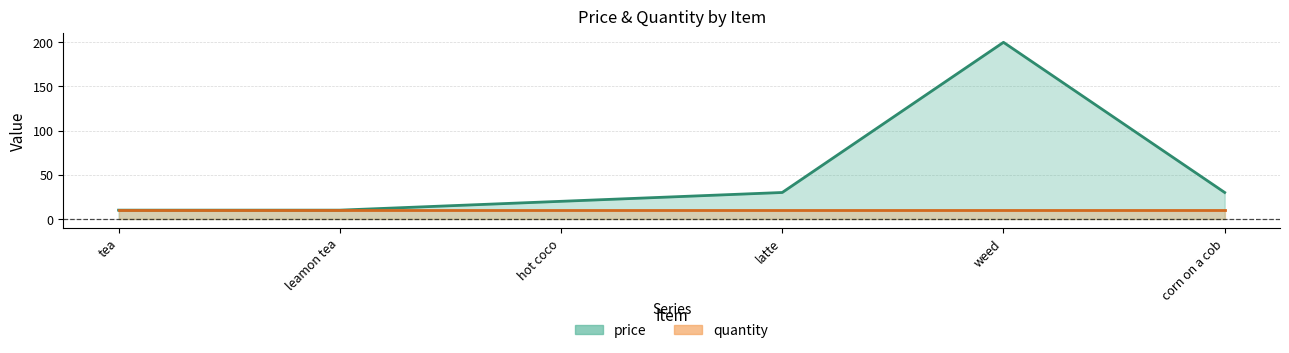

Rank the categories by value from lowest to highest.

tea, leamon tea, hot coco, latte, corn on a cob, weed